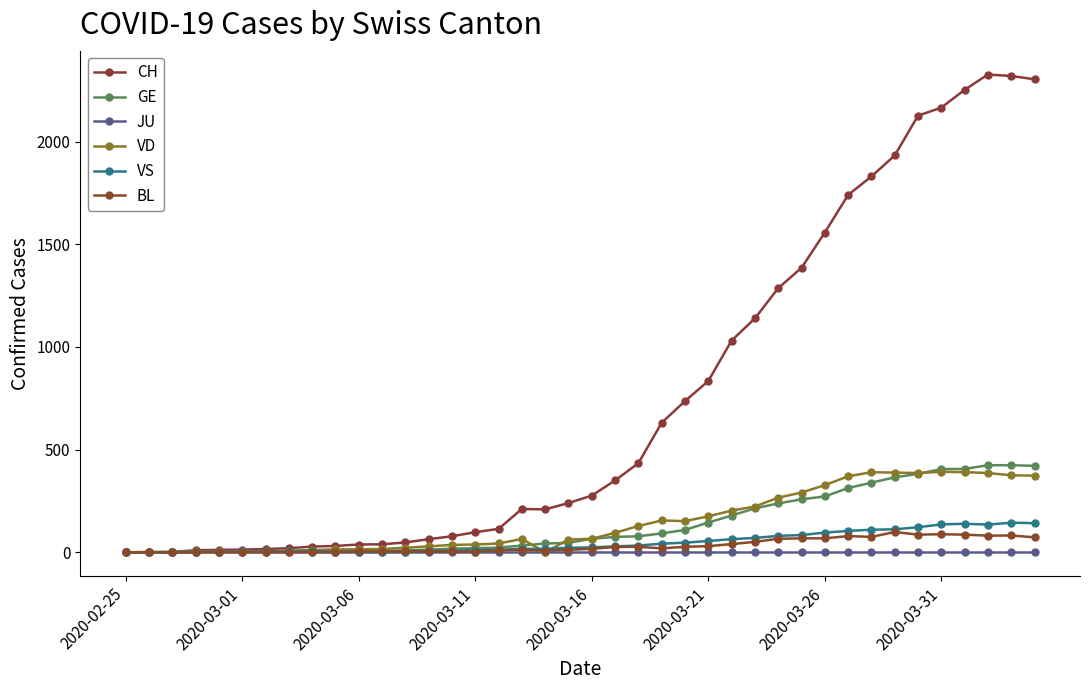

True or false: VS and CH intersect in this chart.

False